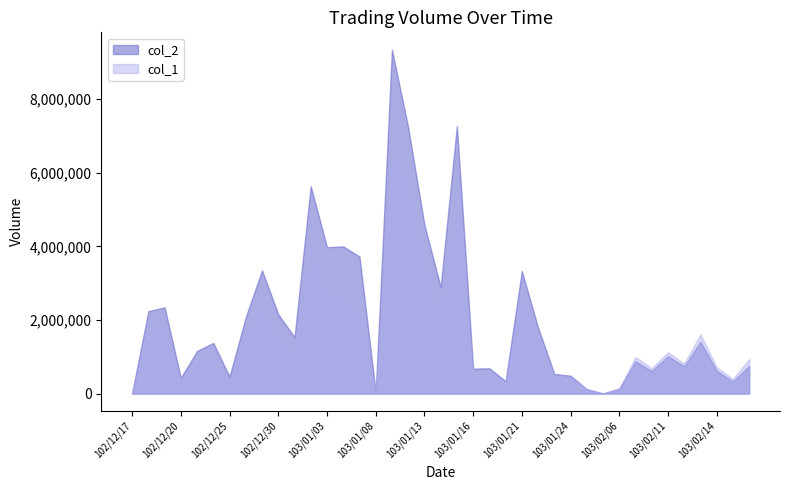

List the labels in order of col_2 value, largest first.

103/01/09, 103/01/15, 103/01/10, 103/01/02, 103/01/13, 103/01/06, 103/01/03, 103/01/07, 102/12/27, 103/01/21, 103/01/14, 102/12/19, 102/12/18, 102/12/30, 102/12/26, 103/01/22, 102/12/31, 103/02/13, 102/12/24, 102/12/23, 103/02/11, 103/02/07, 103/02/18, 103/02/12, 103/01/17, 103/01/16, 103/02/14, 103/02/10, 103/01/23, 103/01/24, 102/12/25, 102/12/20, 103/01/20, 103/02/17, 103/02/06, 103/01/27, 103/01/08, 102/12/17, 103/02/05